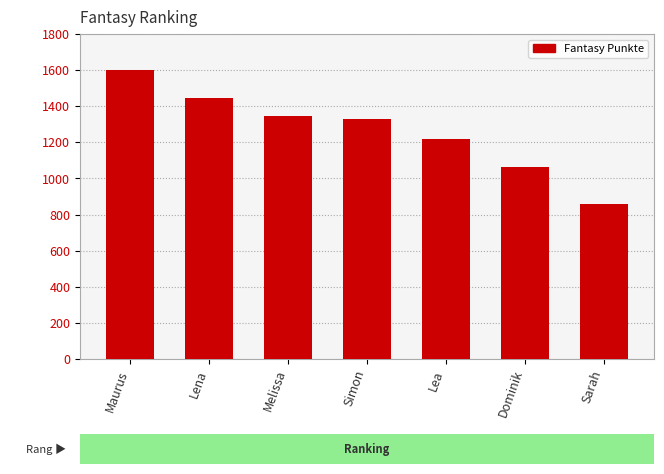

Where does the data first go above 1328?

Maurus